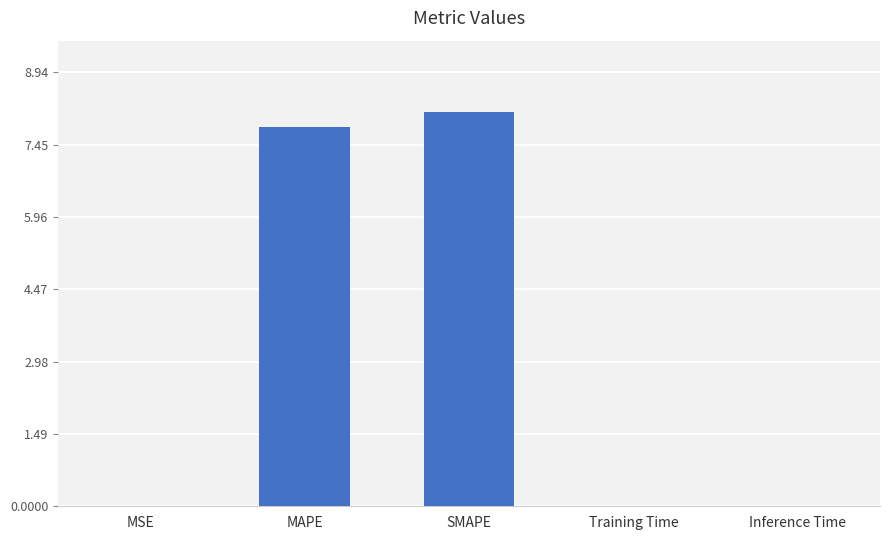

What is the sum of the values at SMAPE and MAPE?

15.9